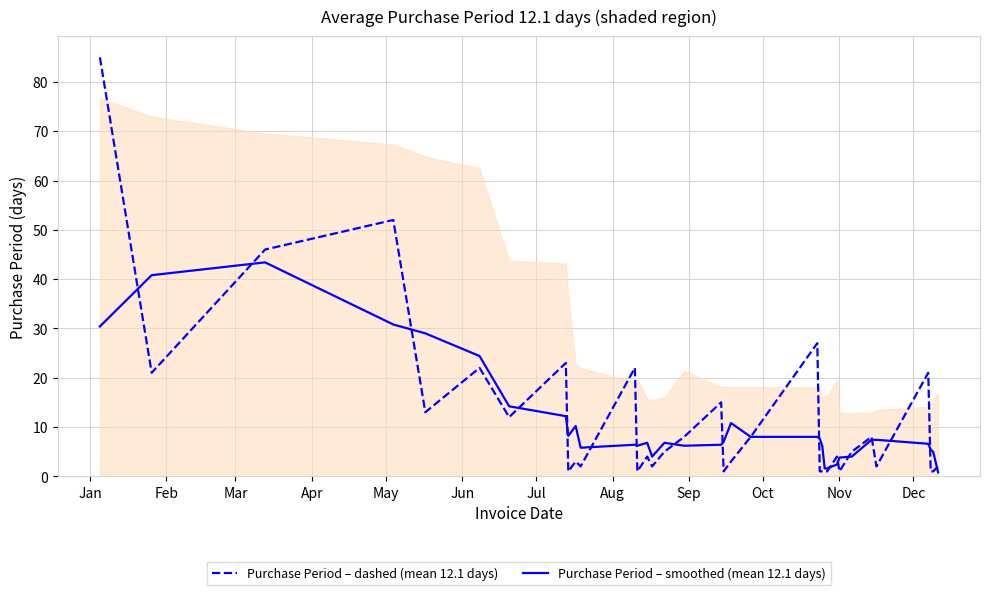

Which series has the largest range (max minus min)?

Purchase Period – dashed (mean 12.1 days)